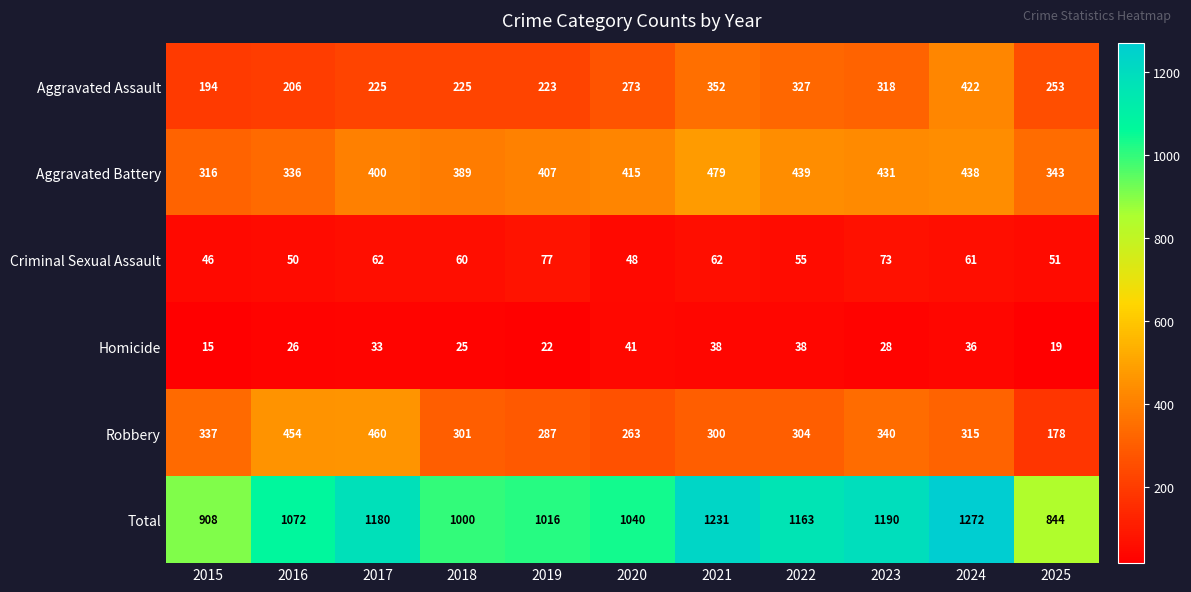

True or false: Criminal Sexual Assault has a value of 51 at 2025.

True